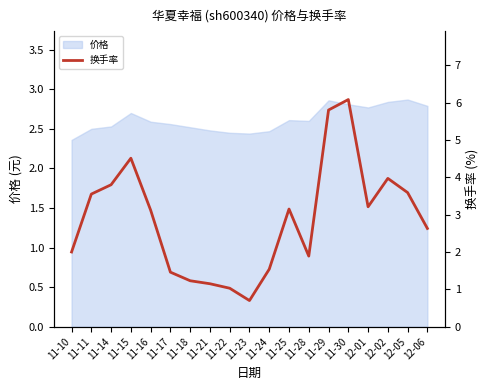

At which category does the data reach its first local valley?

11-23